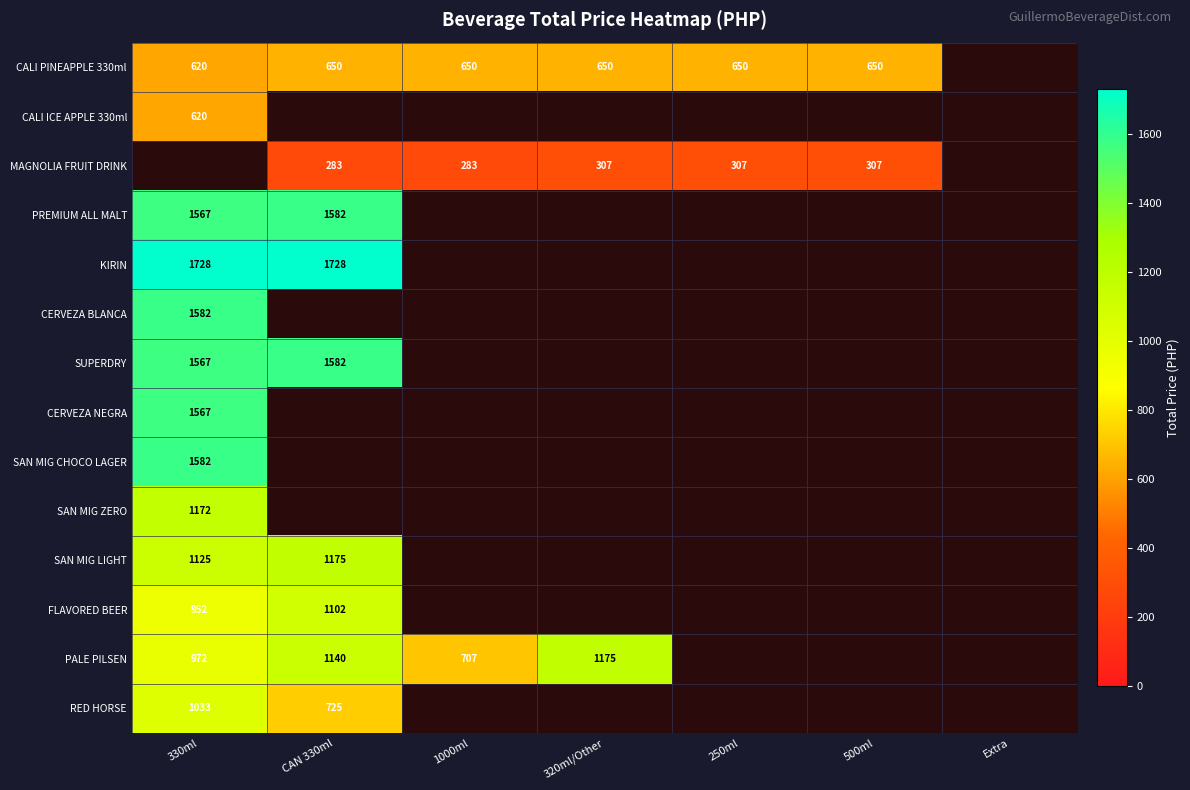

The KIRIN series shows 506 at CAN 330ml. True or false?

False